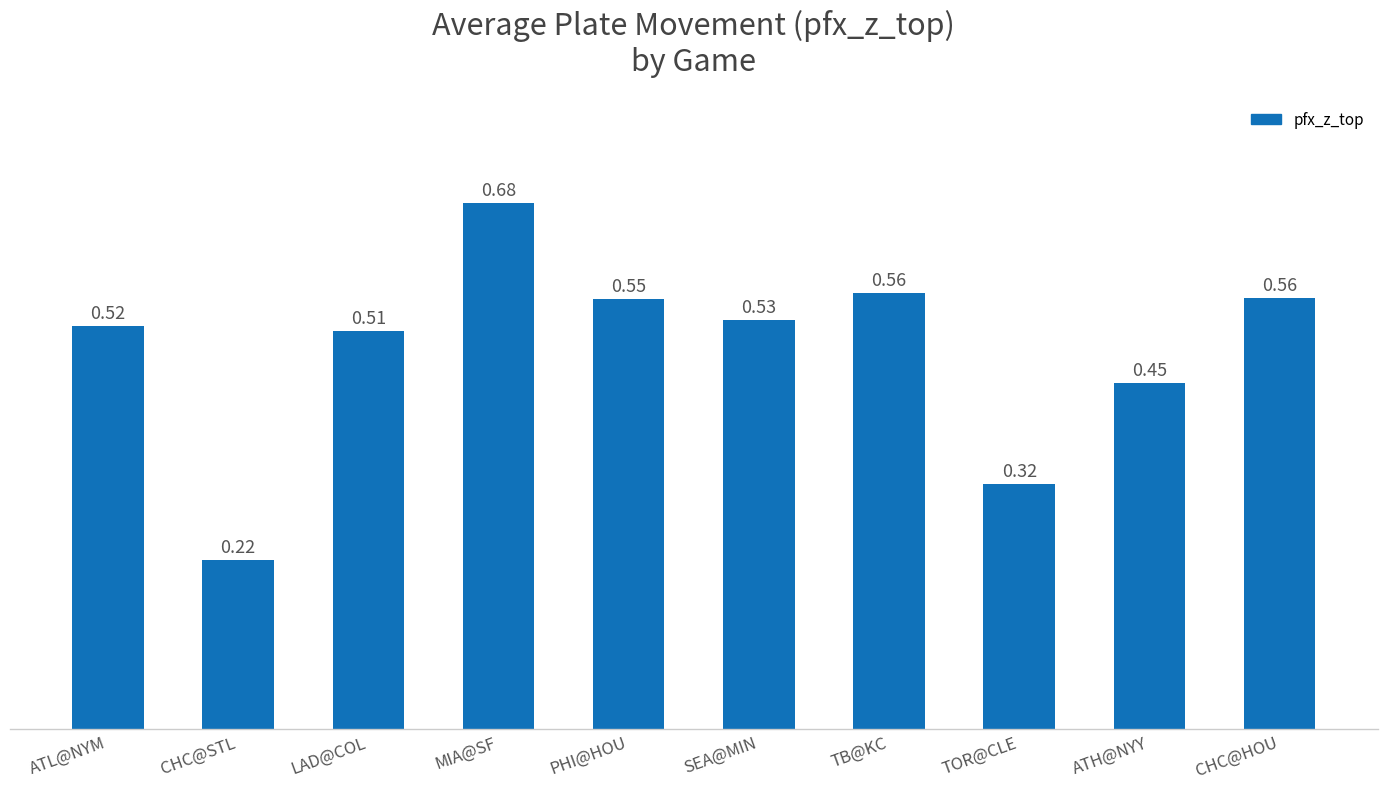

Is it true that the value at TB@KC is 0.2?

False